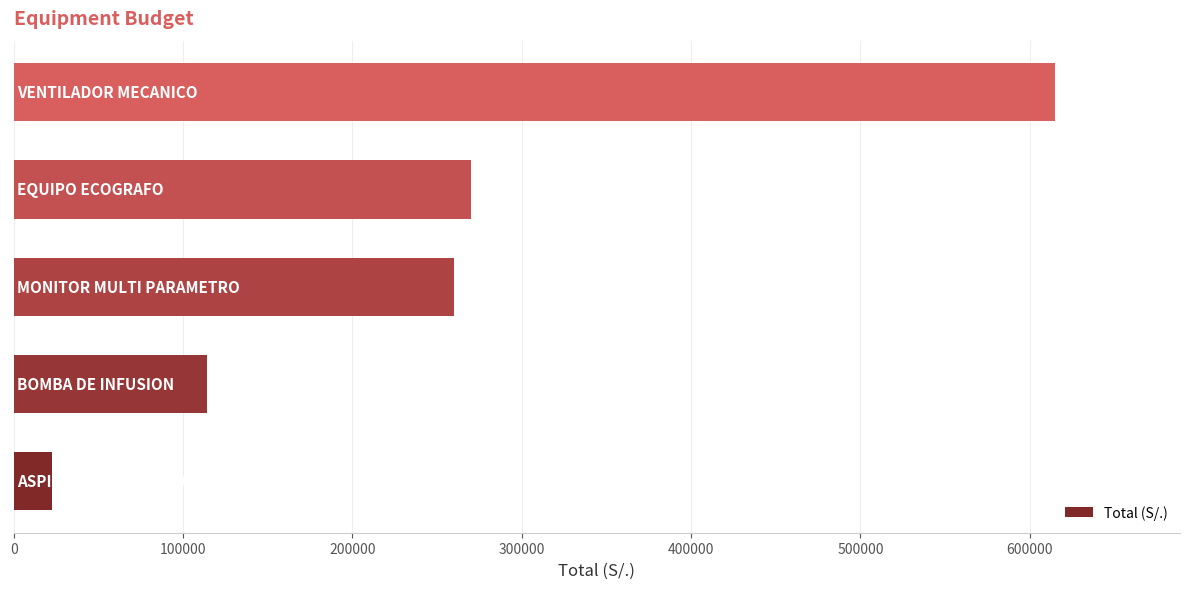

What is the maximum value shown in the chart?

615000